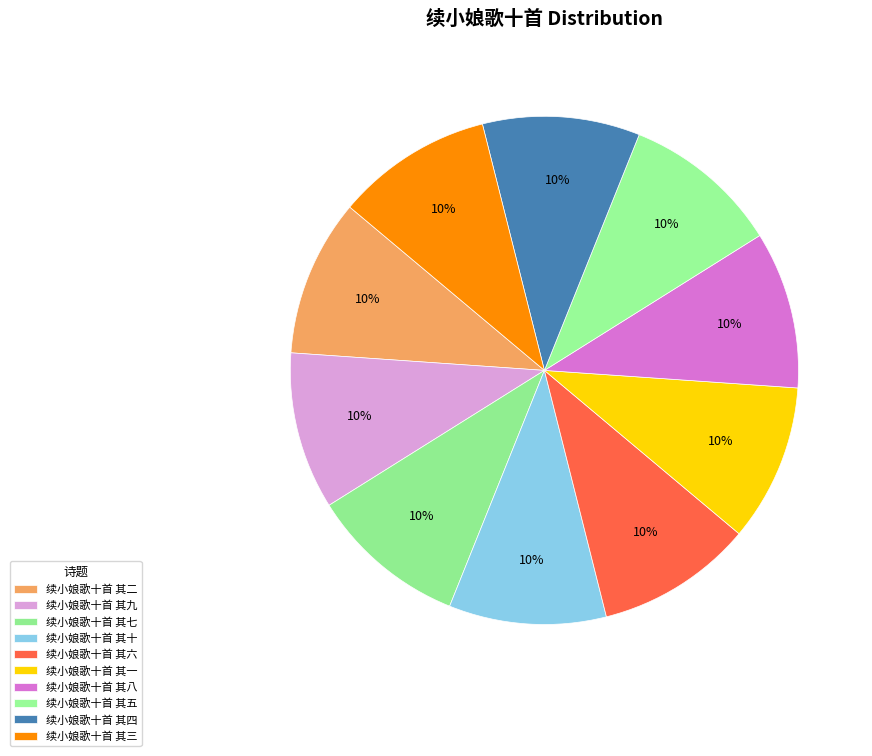

How many slices are in this pie chart?

10